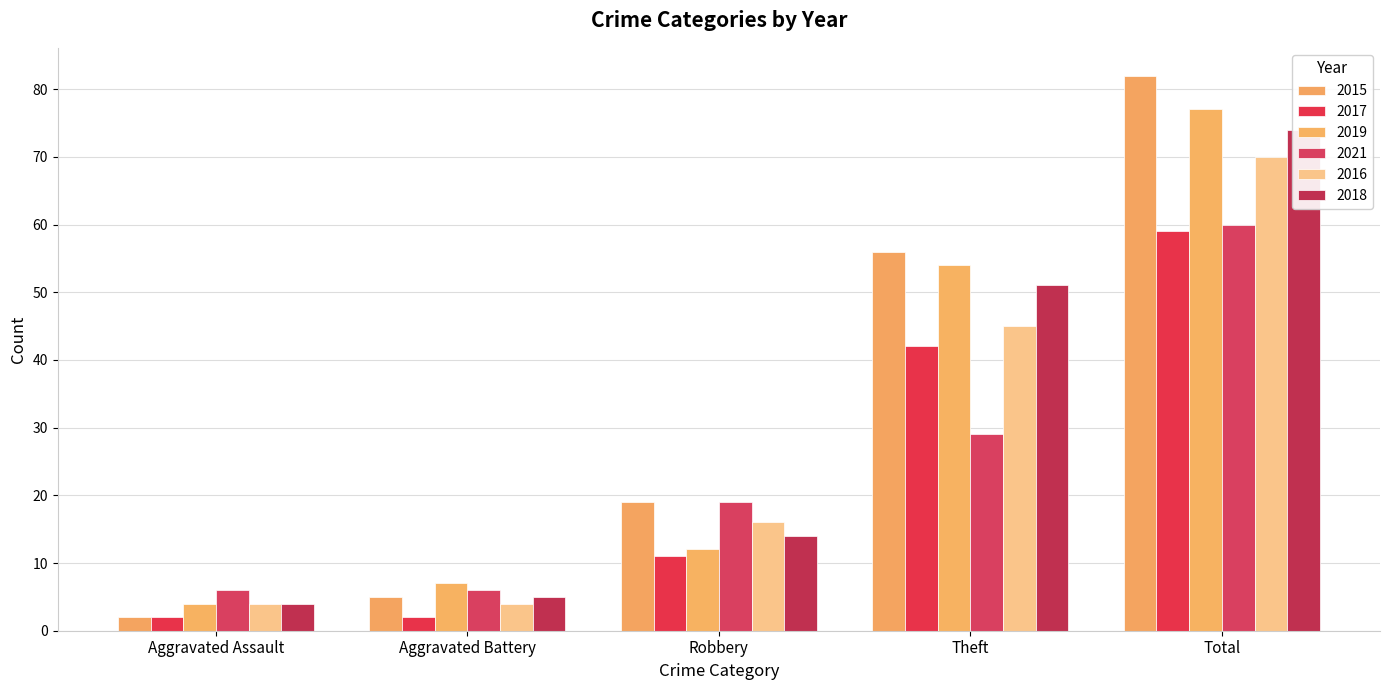

Which series has the largest range (max minus min)?

2015